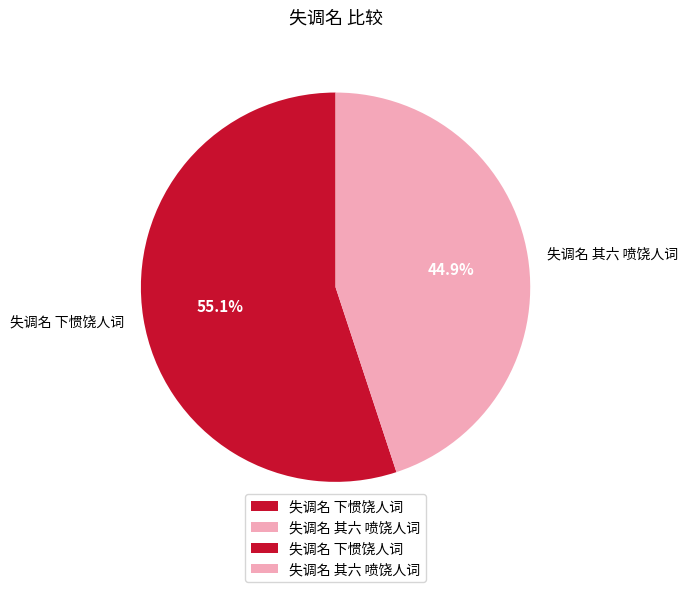

Between 失调名 其六 喷饶人词 and 失调名 下惯饶人词, which is larger?

失调名 下惯饶人词